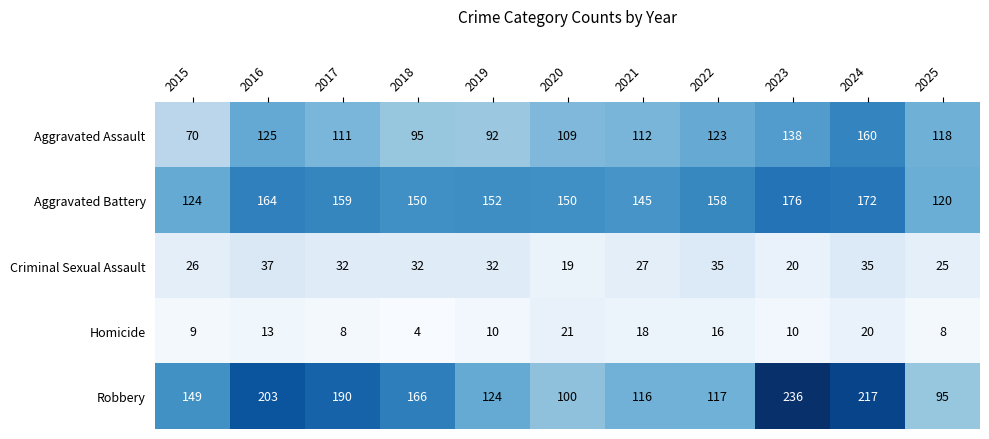

What is the highest value of the Homicide series?

21